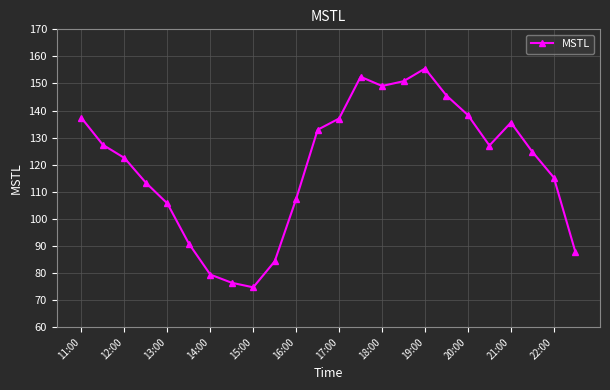

What is the sum of all values?

2871.5